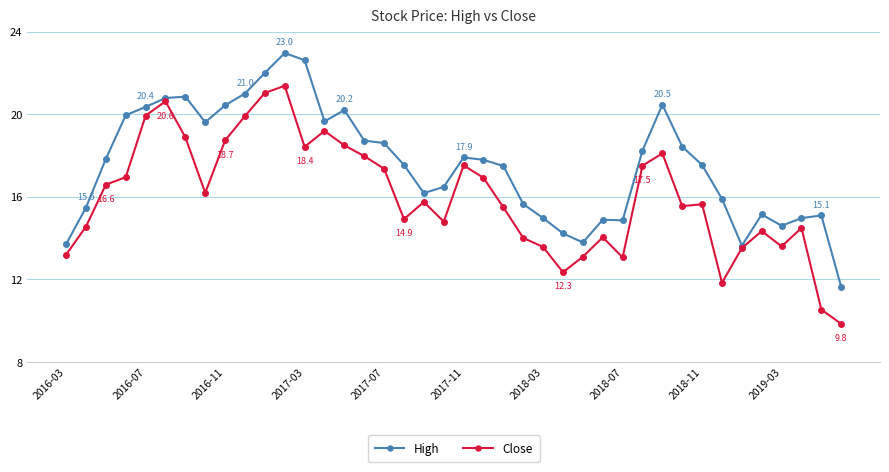

What is the value of the High point at the 15th from the left?

20.2